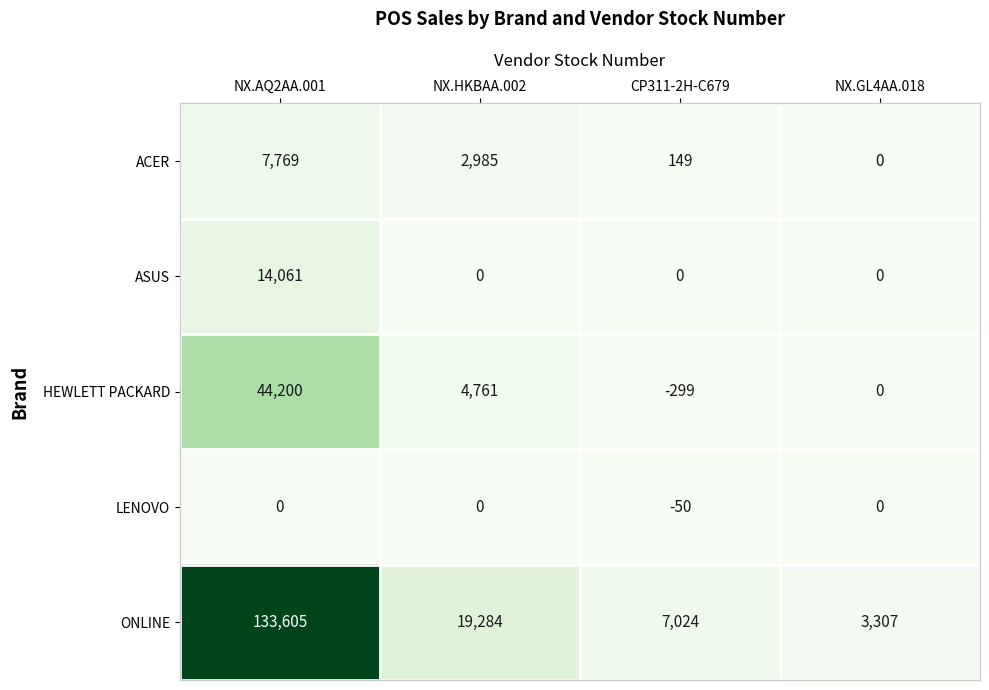

How many positive values does the ACER series have?

3